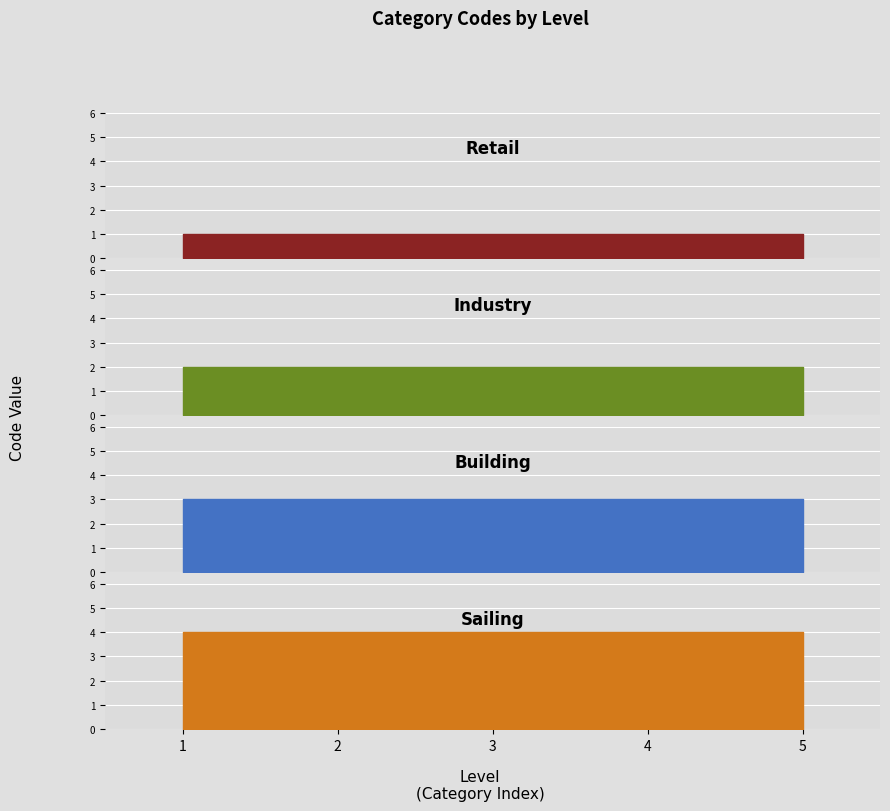

How many lines are shown in the chart?

4